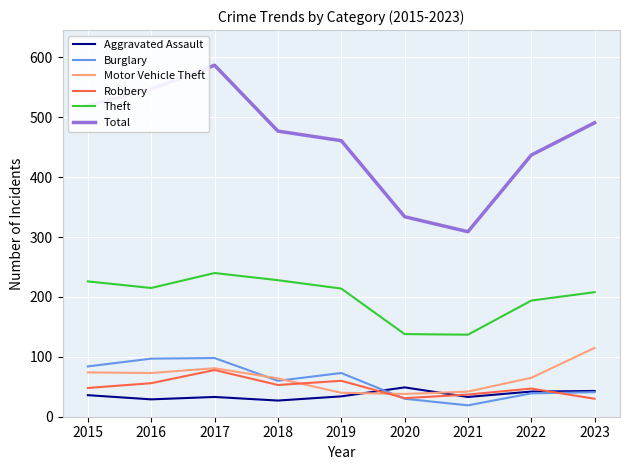

Where does the Burglary series first go above 60?

2015